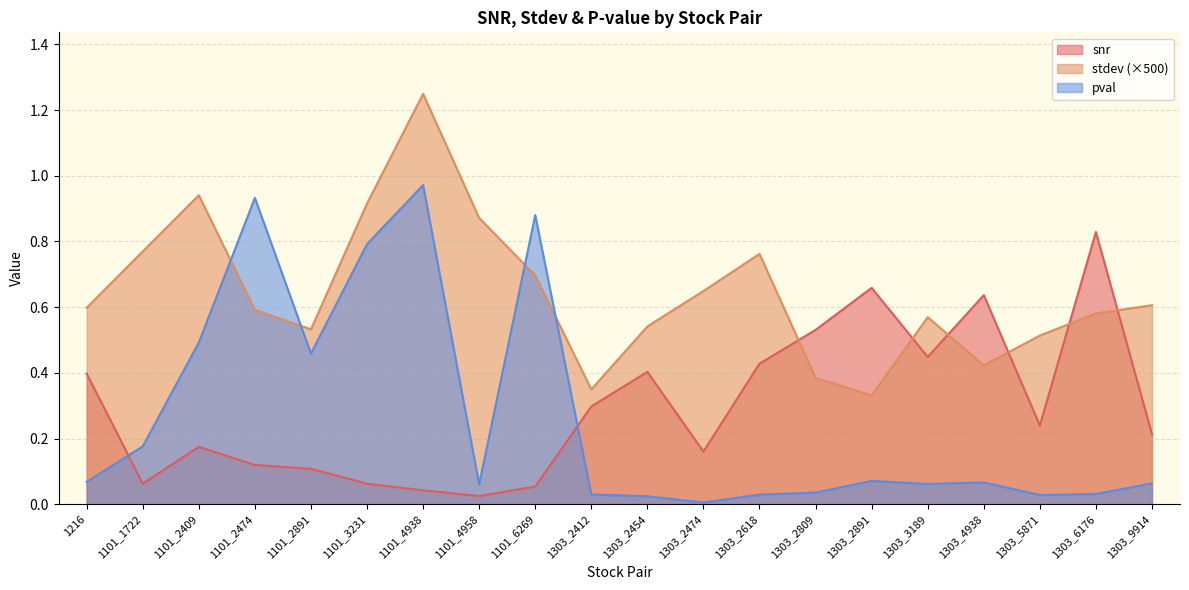

What is the maximum value for stdev?

1.2